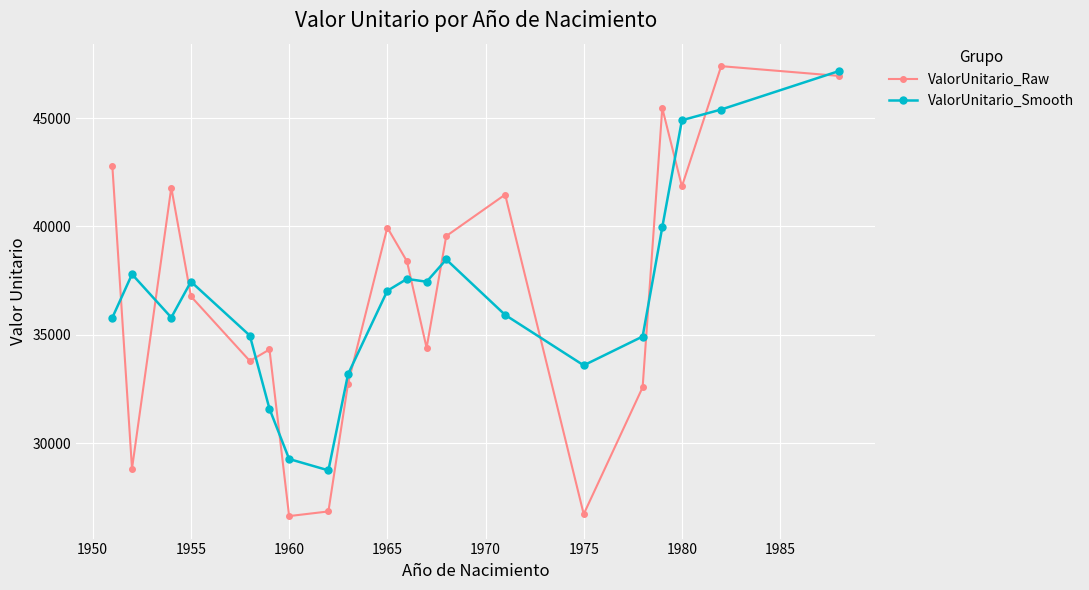

At how many categories does at least one series exceed 36172?

13